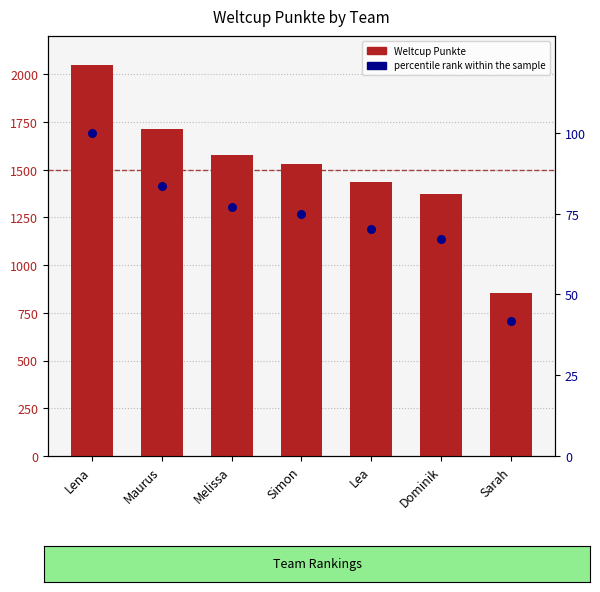

Is the value of Weltcup Punkte at Maurus greater than the value of percentile rank within the sample at Lea?

Yes